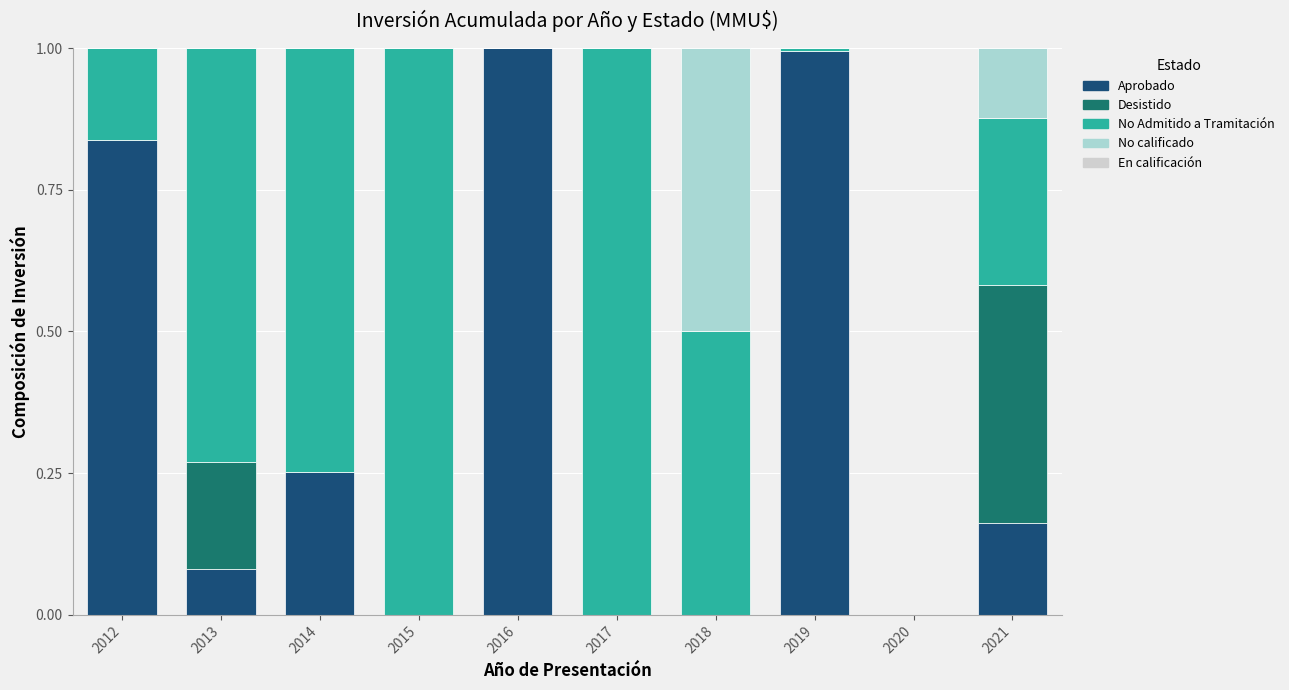

The Aprobado series shows 0.6 at 2020. True or false?

False